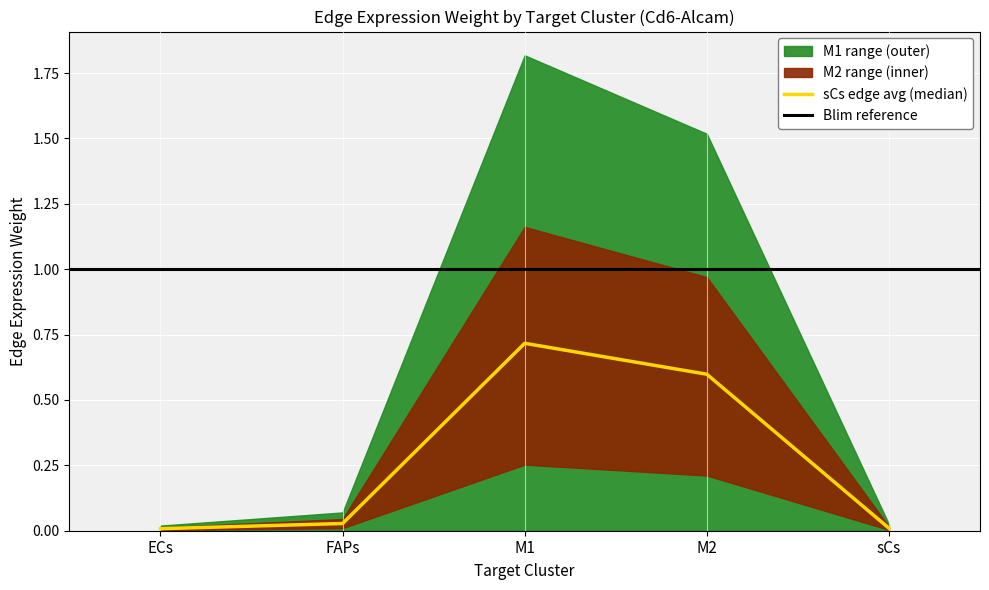

The M2_edge_avg series shows 0.2 at M2. True or false?

False